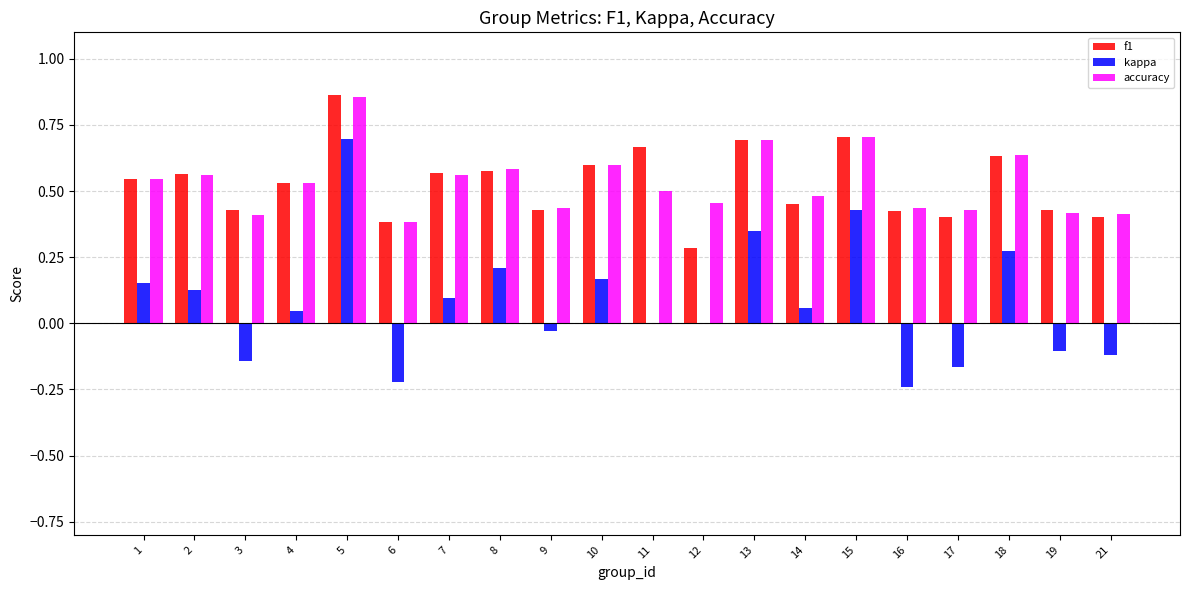

Between 15 and 16, which series saw the biggest shift?

kappa